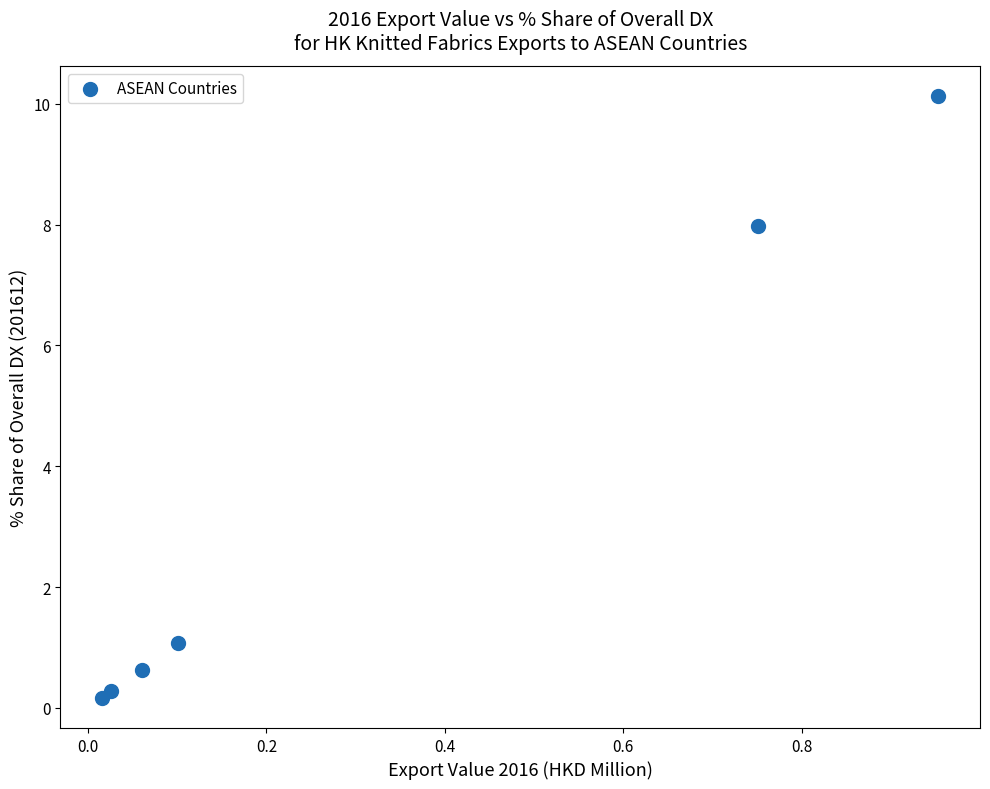

What is the average X value?

0.3